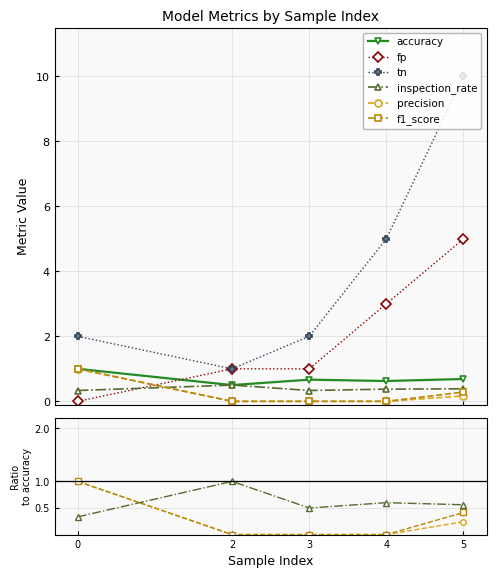

Is the value of f1_score at 2 greater than the value of accuracy at 3?

No